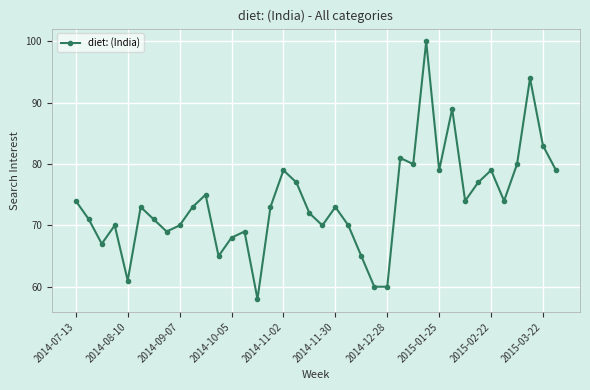

True or false: there are more than 0 points higher than both neighbors.

True